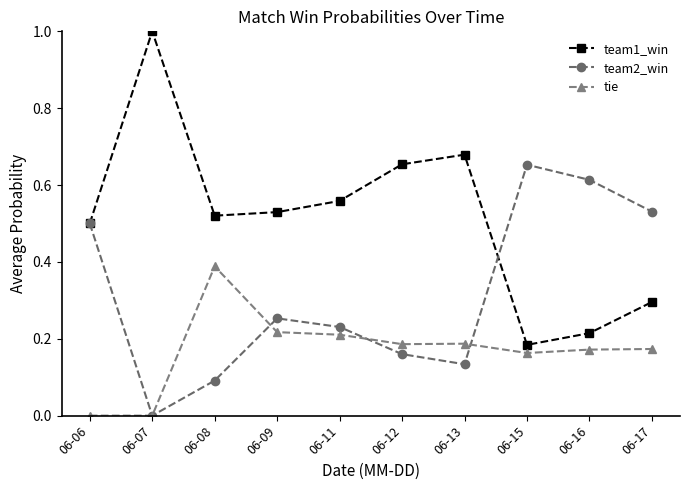

The value of tie at 06-06 is 0.2. True or false?

False